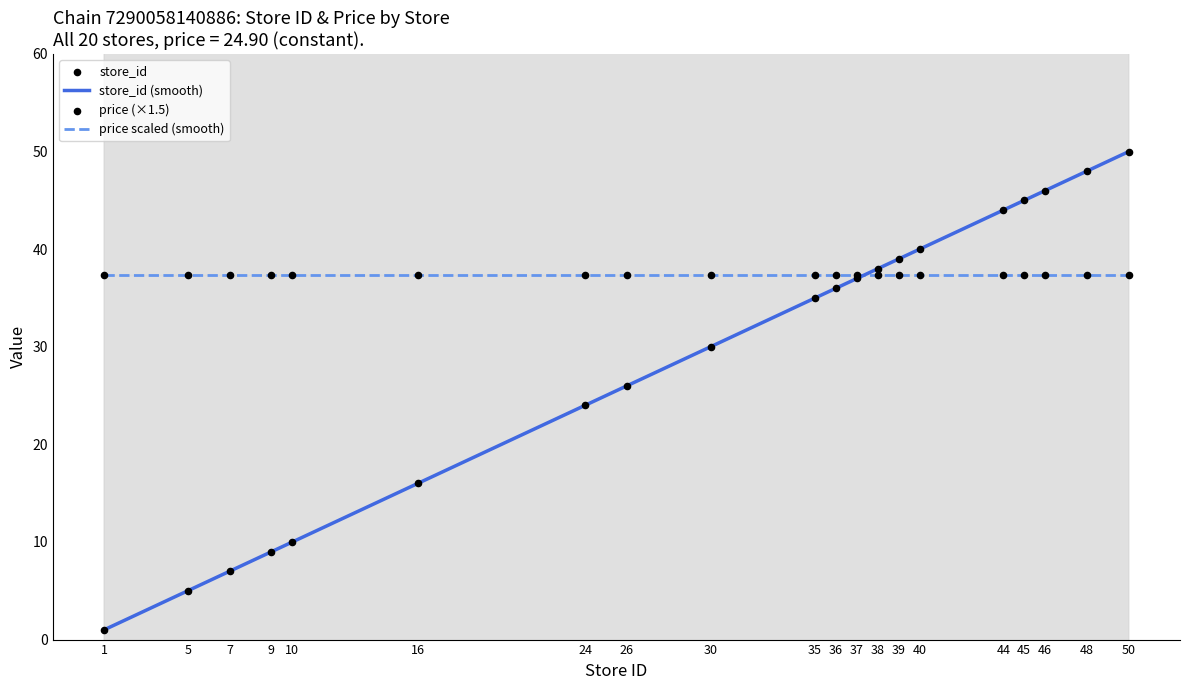

Approximately how many times larger is the value at 24 compared to 46?

0.5